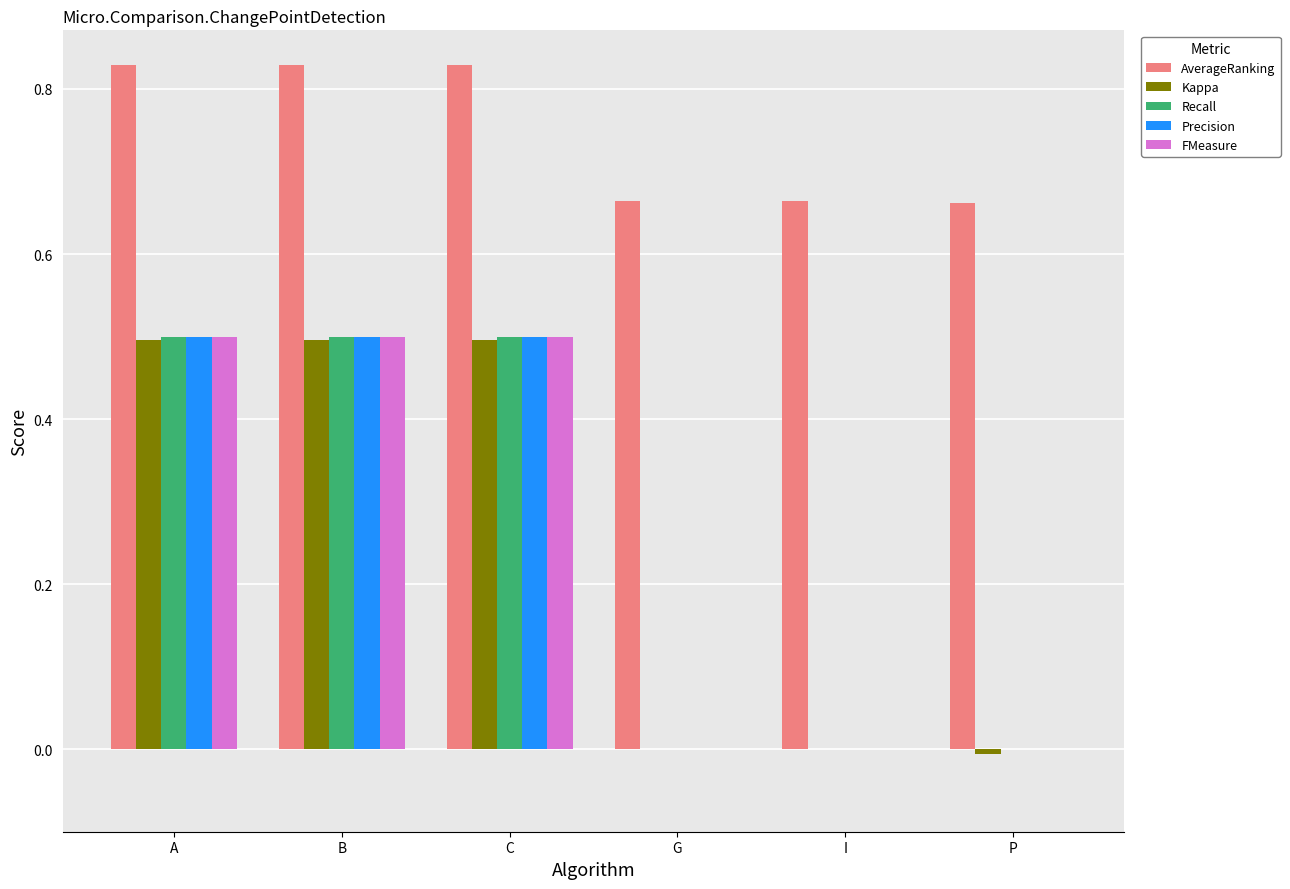

What value does the FMeasure series have at C?

0.5